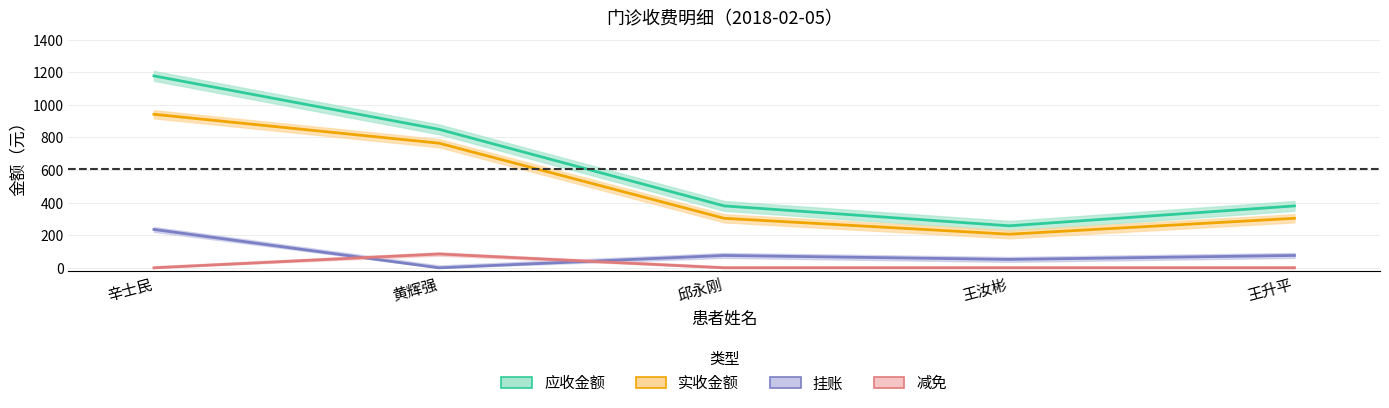

What position from the right is 王升平?

1